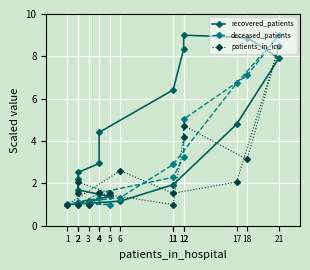

What is the difference between the recovered_patients values at 4 and 3?

3.3